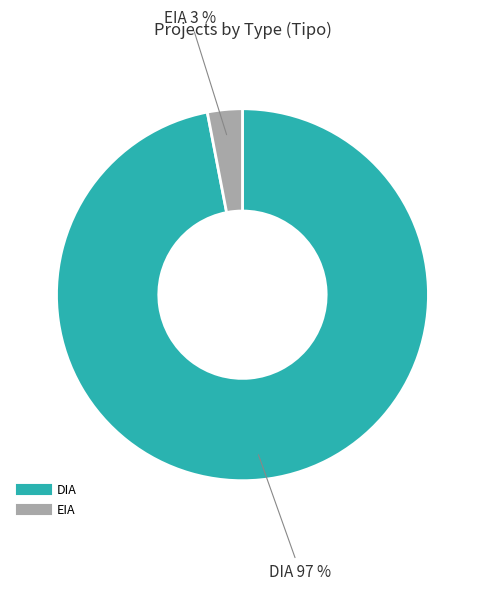

The DIA slice represents 97% of the pie. True or false?

True